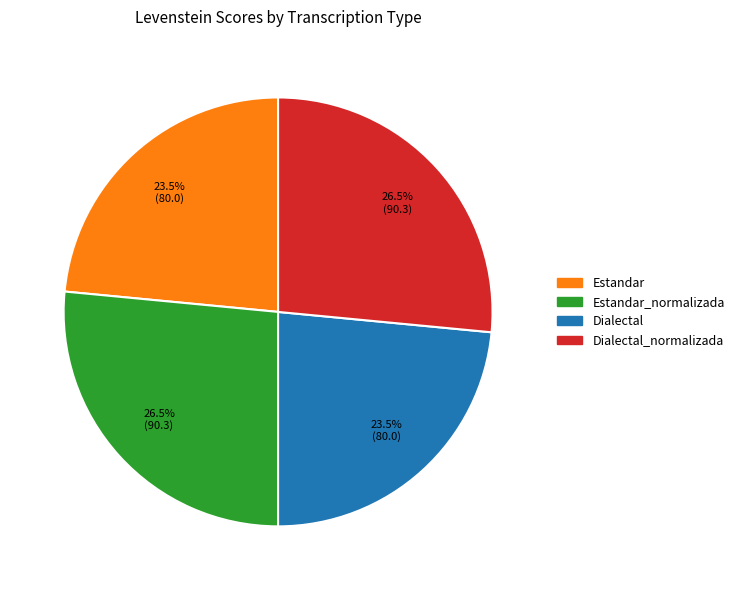

Is there a majority slice in this chart?

No